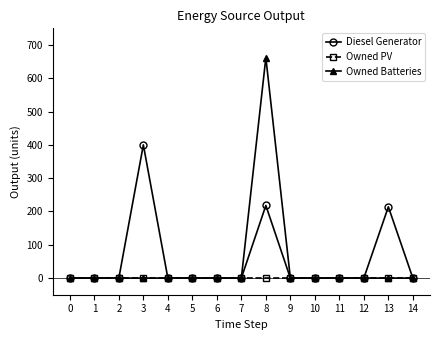

True or false: Diesel Generator has more than 1 interior local peaks.

True